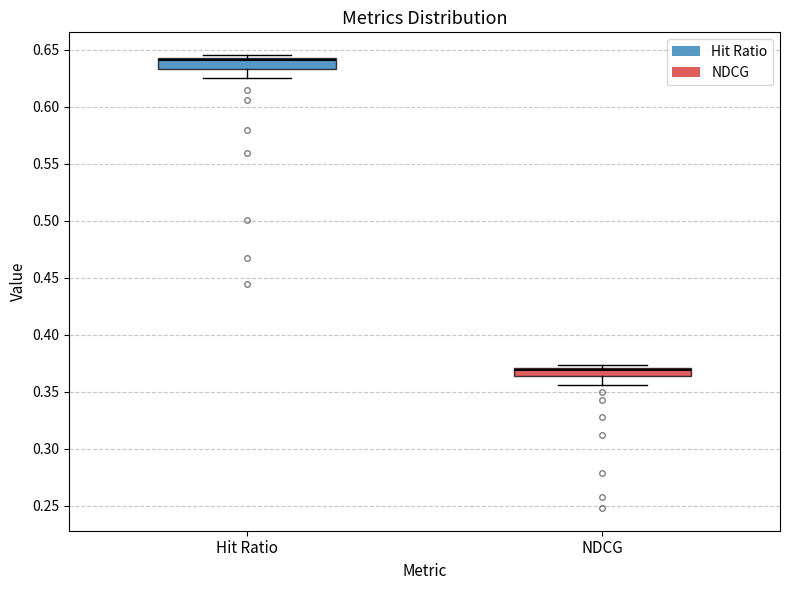

Which box's median line is the highest?

Hit Ratio